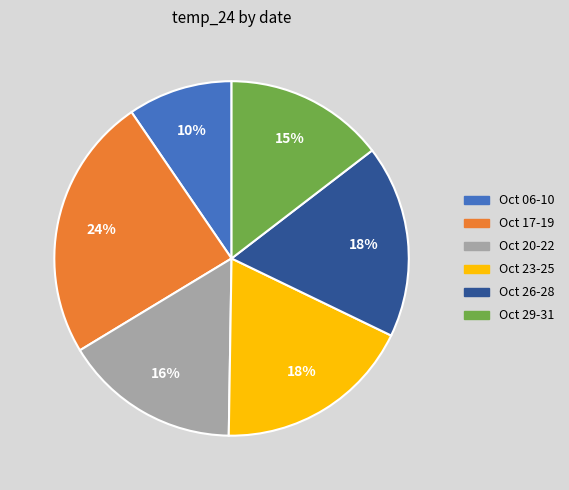

Is there a majority slice in this chart?

No